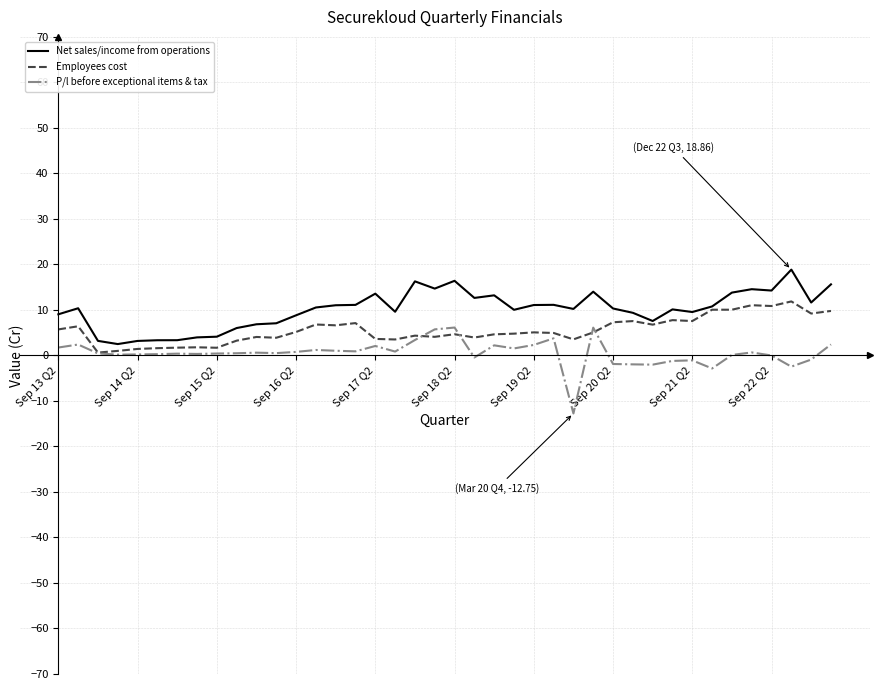

Rank the series by their maximum value, from highest to lowest.

Net sales/income from operations, Employees cost, P/l before exceptional items & tax